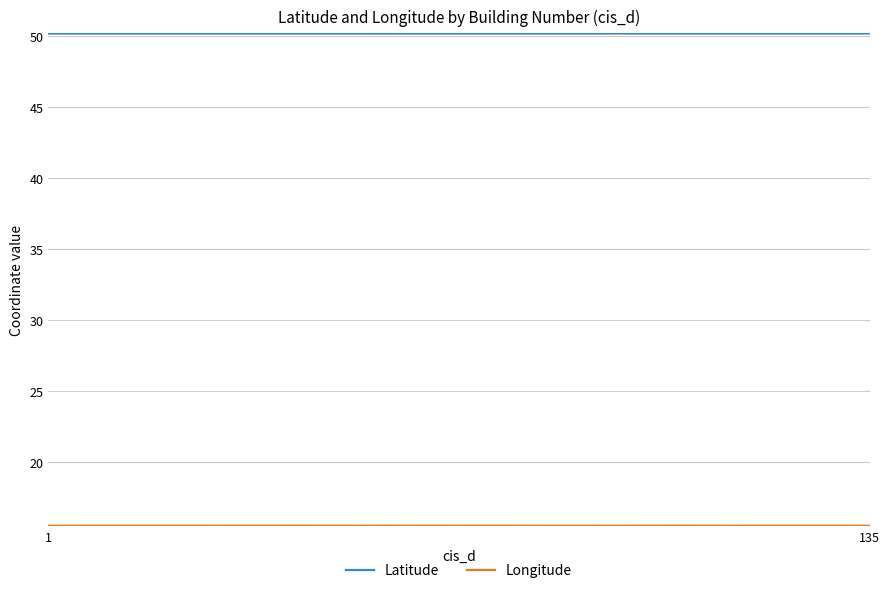

What is the smallest value displayed?

15.5